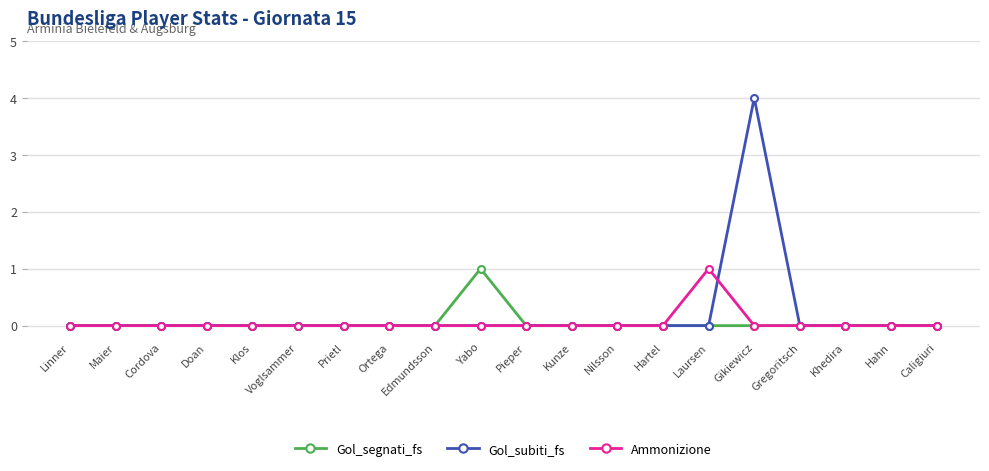

What is the difference between the Ammonizione values at Laursen and Voglsammer?

1